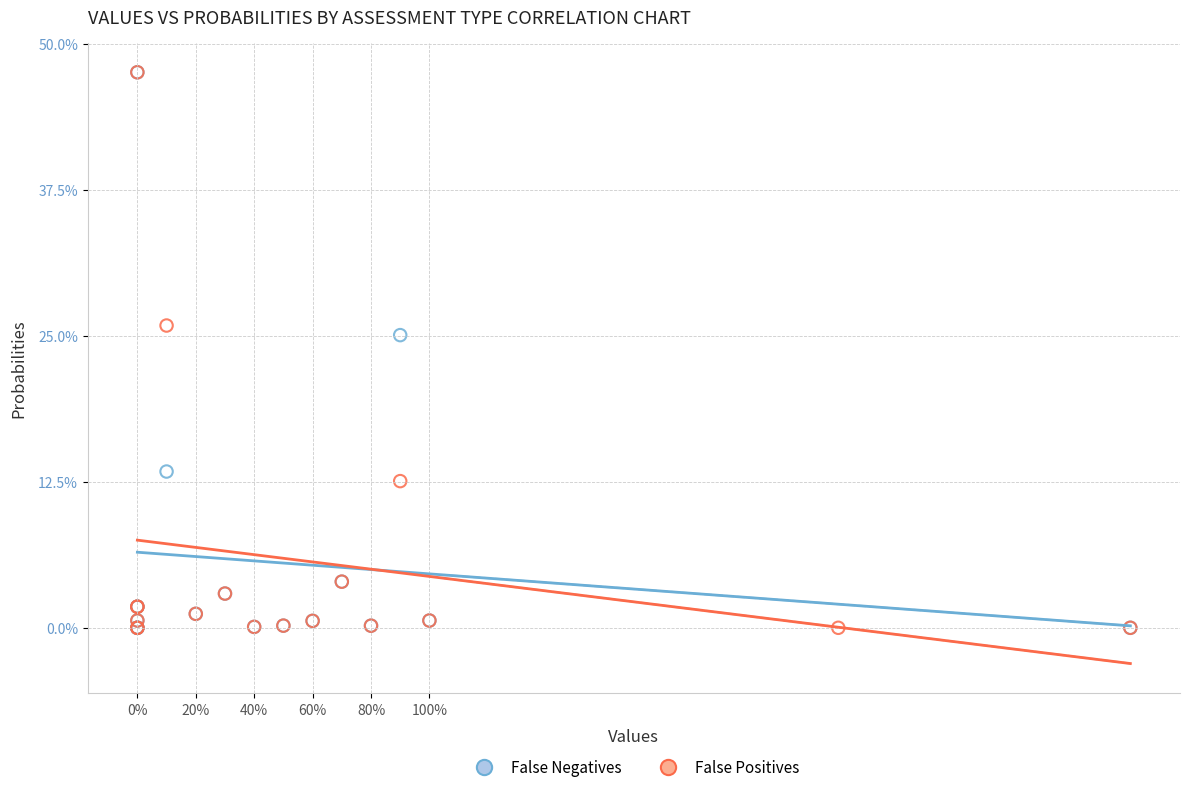

What are all the series names shown in the legend?

False Negatives, False Positives